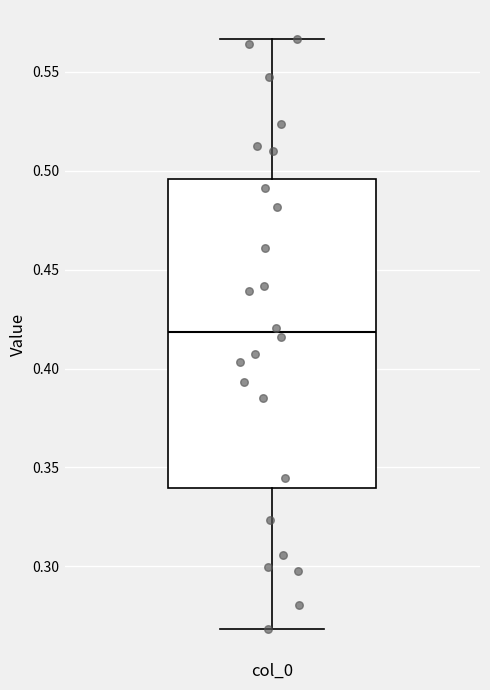

Where is the upper edge of the box for col_0 on the y-axis? The values are not printed on the chart, so give them approximately, as read against the axis.

0.495